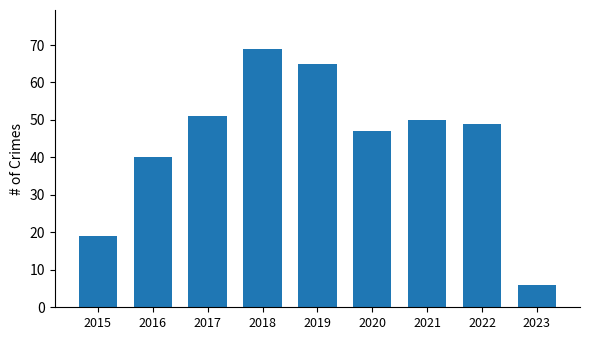

Read the value at 2015, to the nearest 10.

20